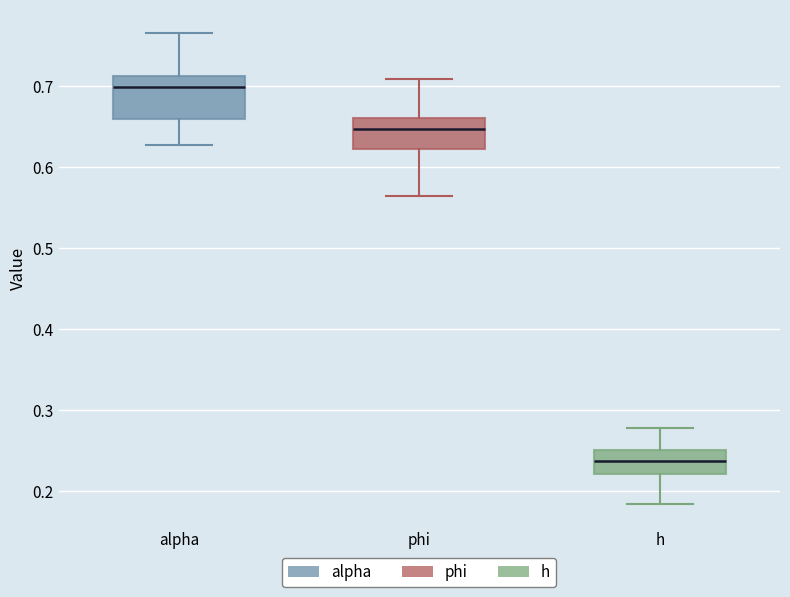

Where does the lower whisker of the box for phi end on the y-axis? The values are not printed on the chart, so give them approximately, as read against the axis.

0.56